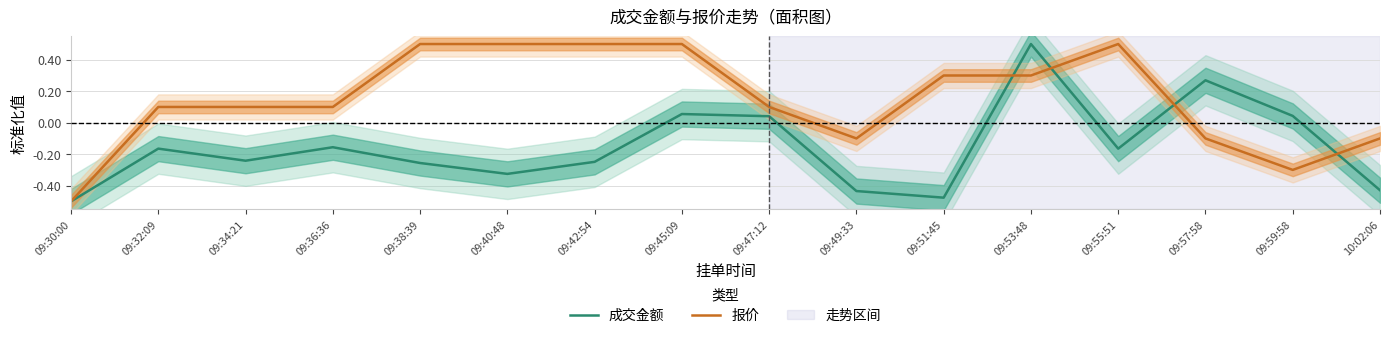

Is this an area chart (filled region under the line)?

No